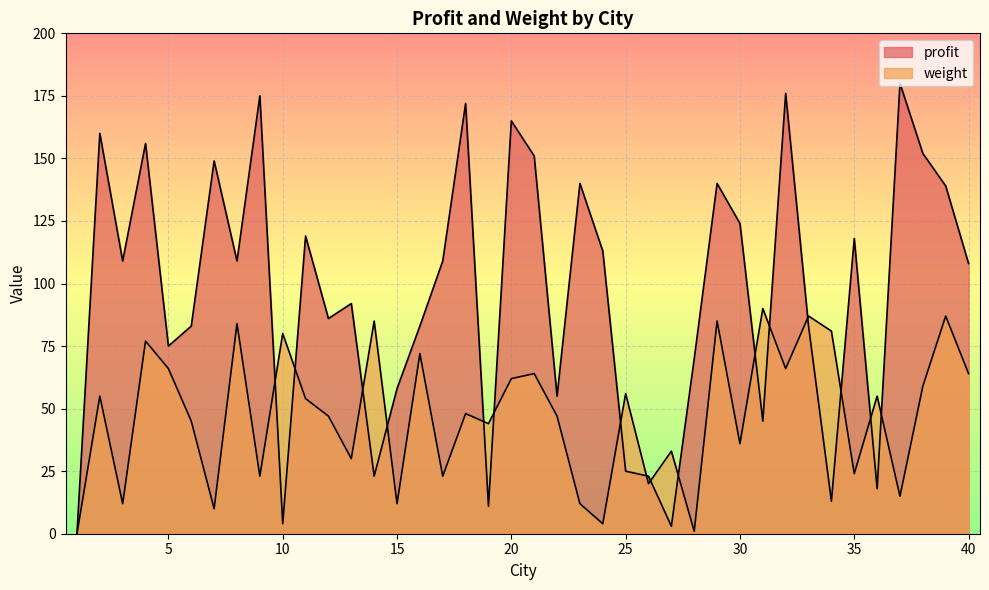

The value of profit at 15 is 94. True or false?

False